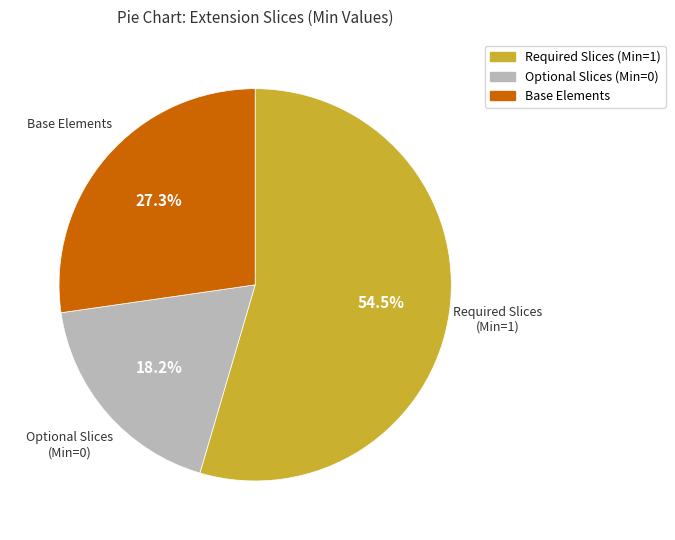

Does any single category account for the majority?

Yes